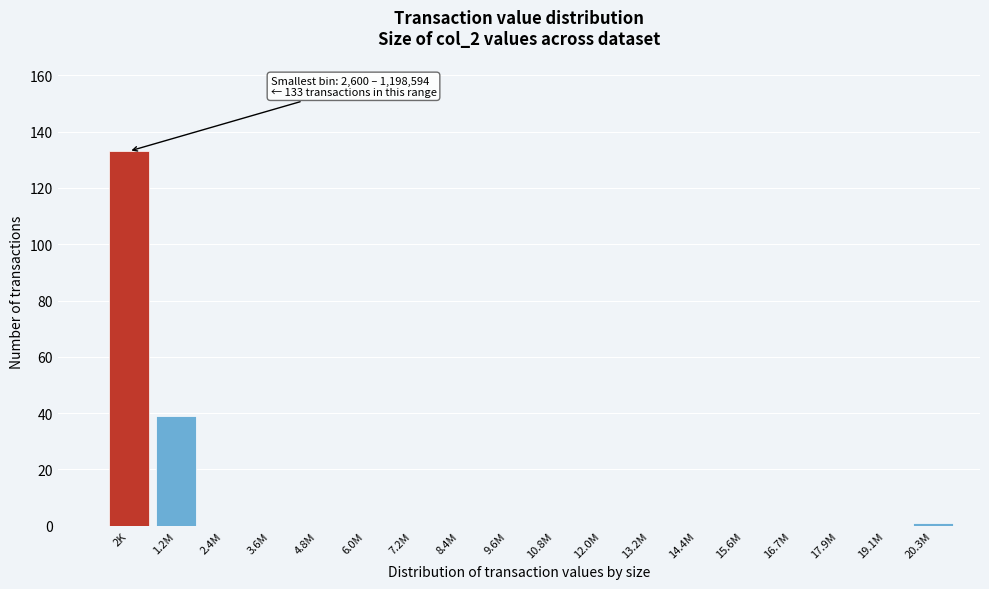

Reading right to left, what are all the values shown in this chart?

20.3M=1	19.1M=0	17.9M=0	16.7M=0	15.6M=0	14.4M=0	13.2M=0	12.0M=0	10.8M=0	9.6M=0	8.4M=0	7.2M=0	6.0M=0	4.8M=0	3.6M=0	2.4M=0	1.2M=39	2K=133